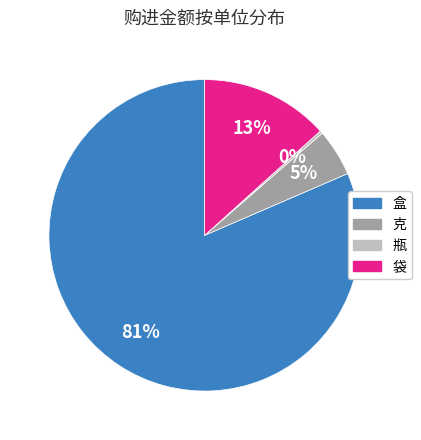

To the nearest percent, what portion does 克 represent?

5%